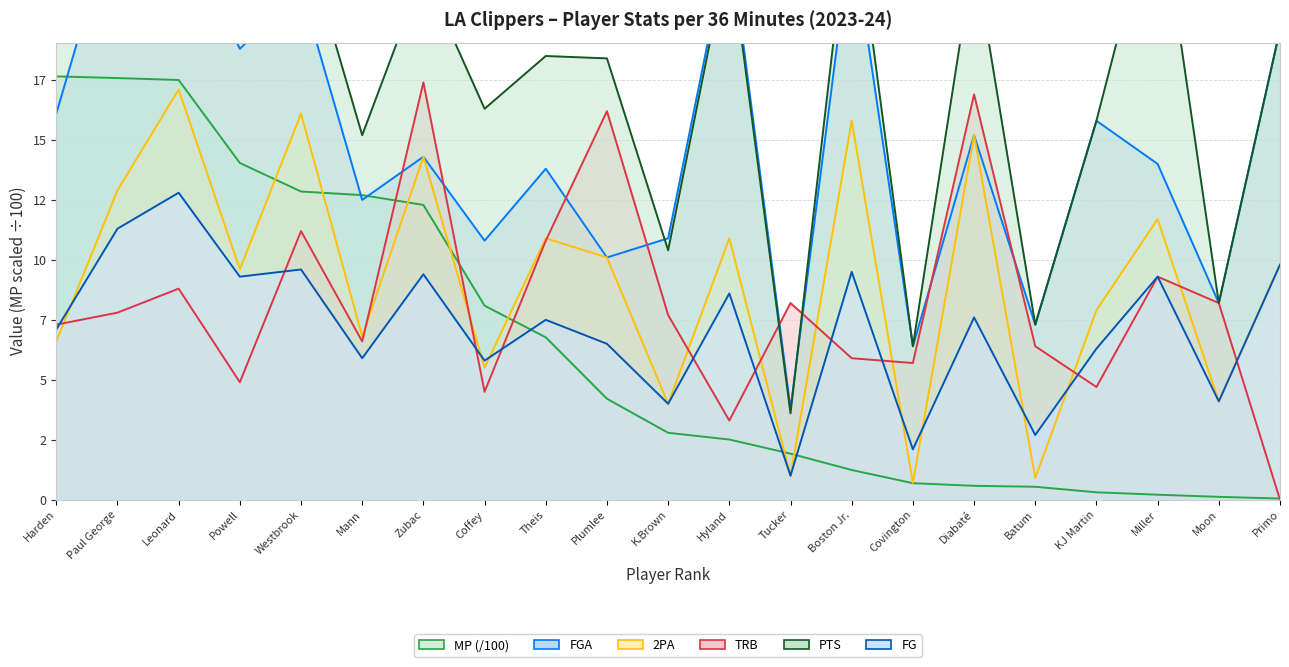

Count the number of categories in the chart.

21